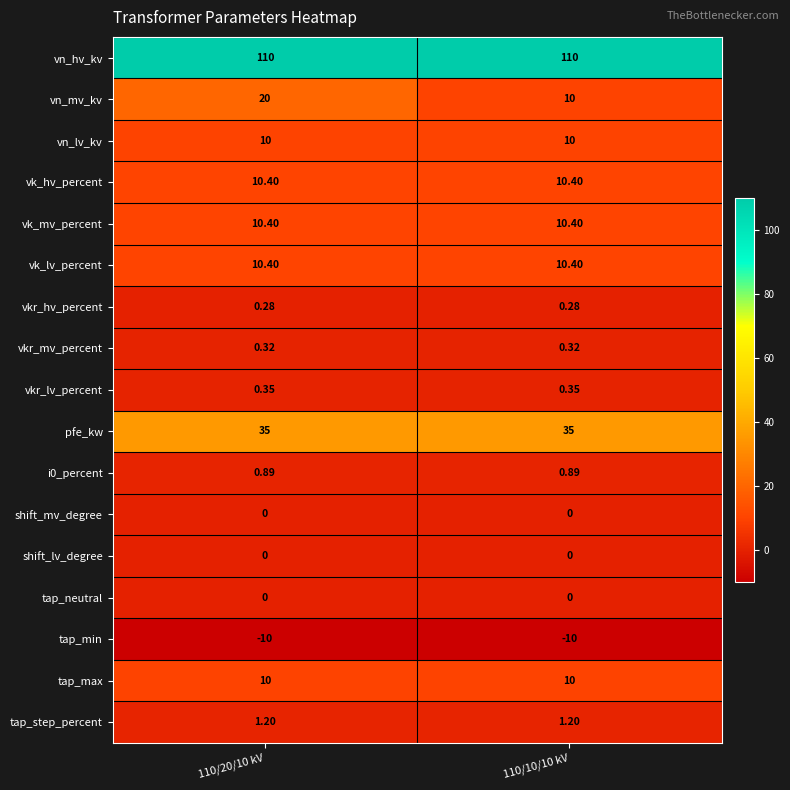

Which series has the largest total across all categories?

vn_hv_kv